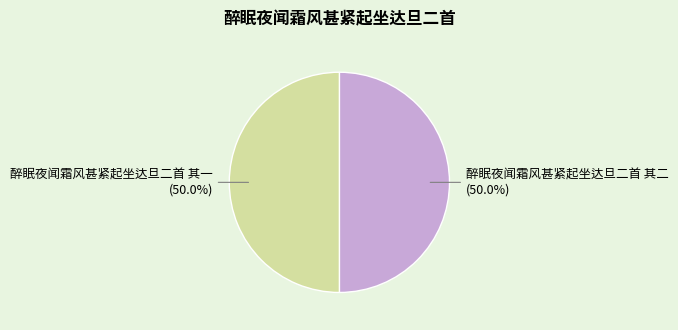

To the nearest percent, what percentage of the pie is 醉眠夜闻霜风甚紧起坐达旦二首 其二?

50%